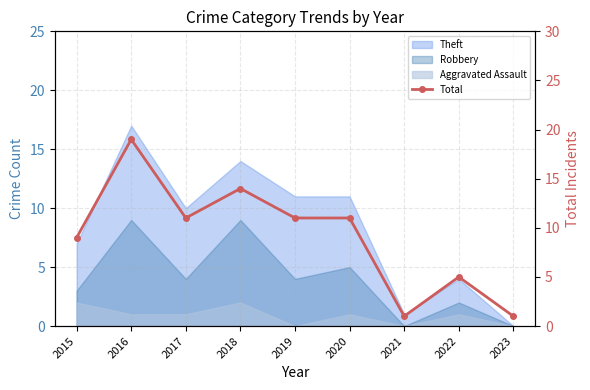

What is the sum of the values at 2019 and 2023?

12